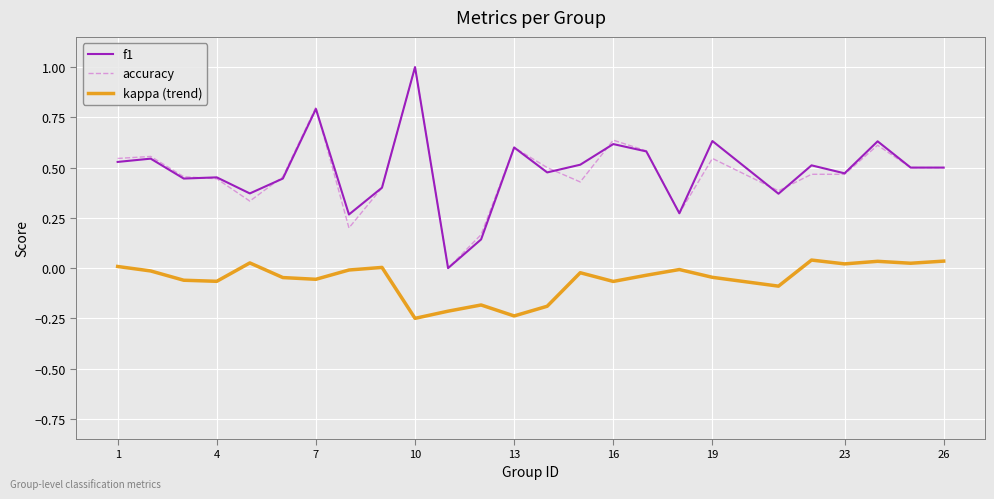

What is the maximum value shown in the chart?

1.0